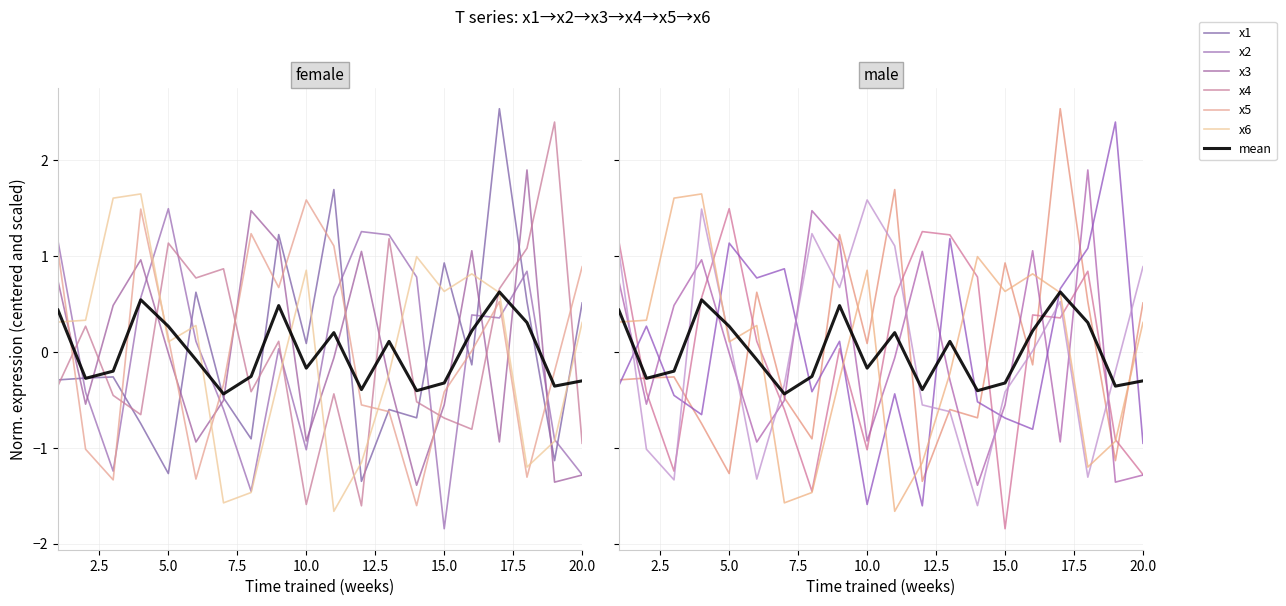

After their last crossing, which series has the higher values: x2 or x4?

x4